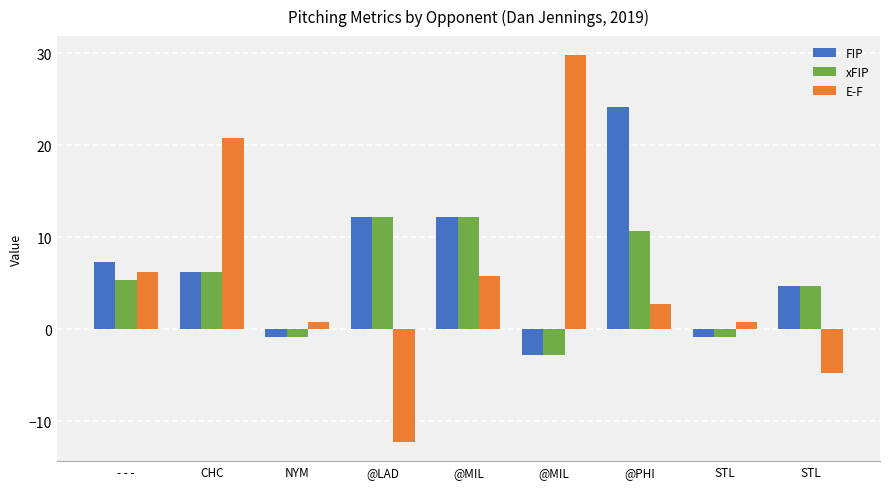

What is the highest value of the E-F series?

29.8